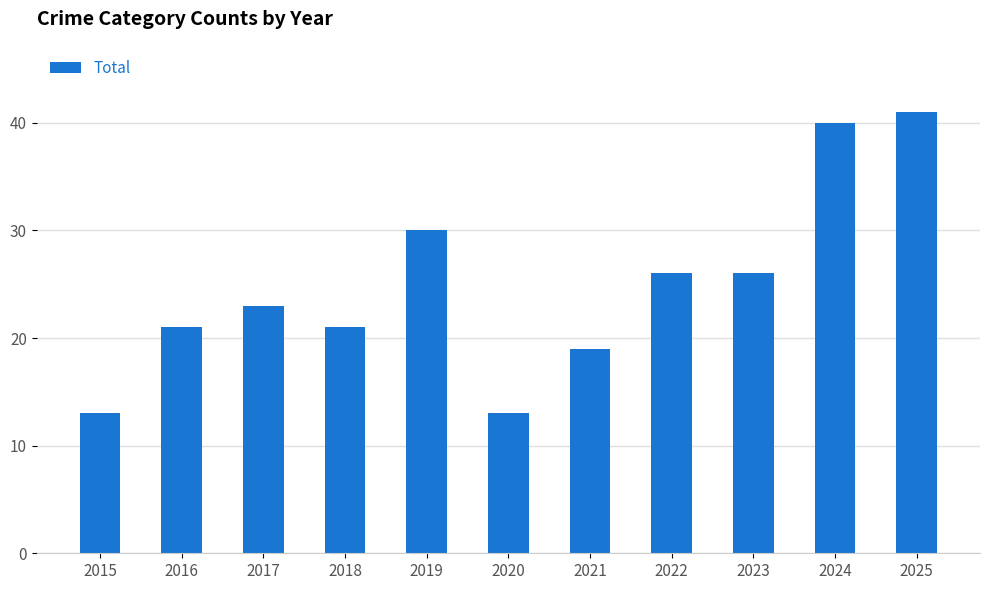

What is the sum of the values at 2016 and 2018?

42